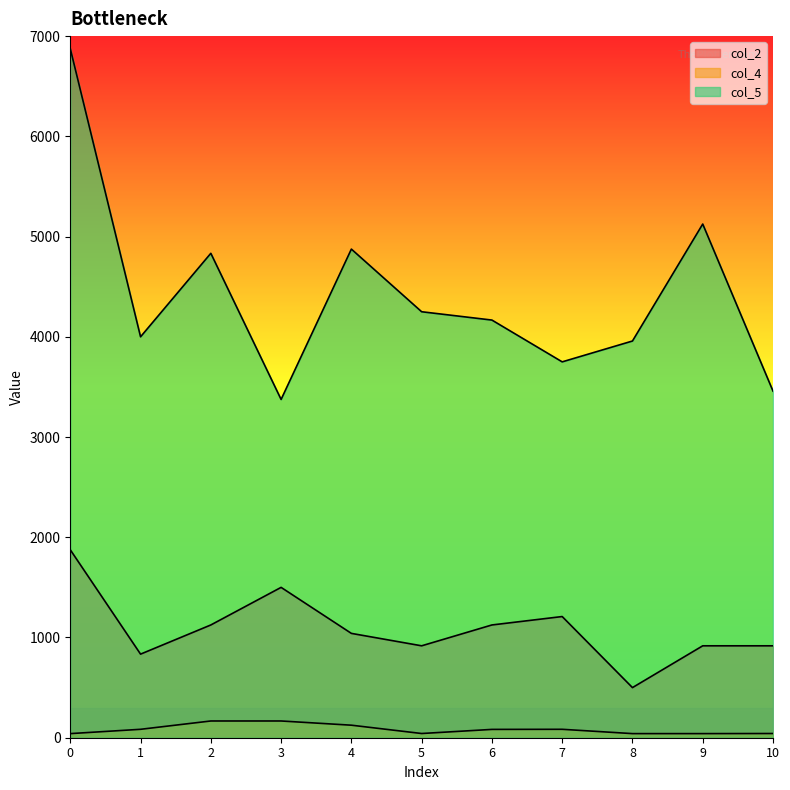

The value of col_5 at 3 is 5141. True or false?

False